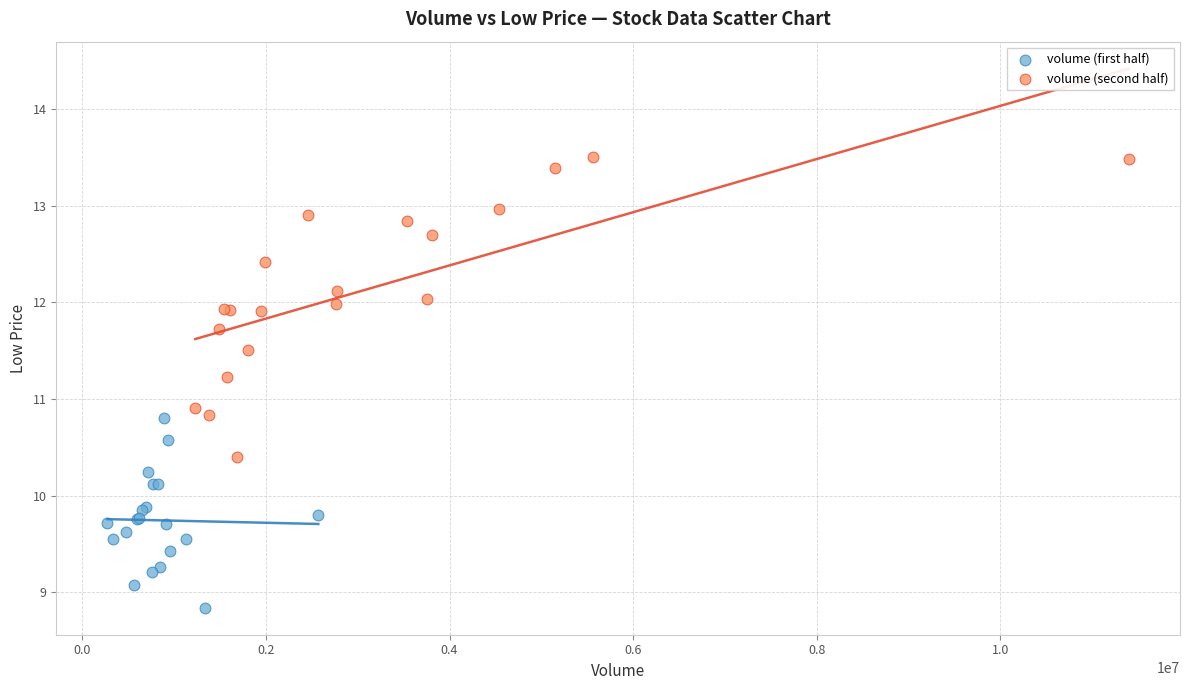

Which series has the widest spread of Y values?

volume (second half)